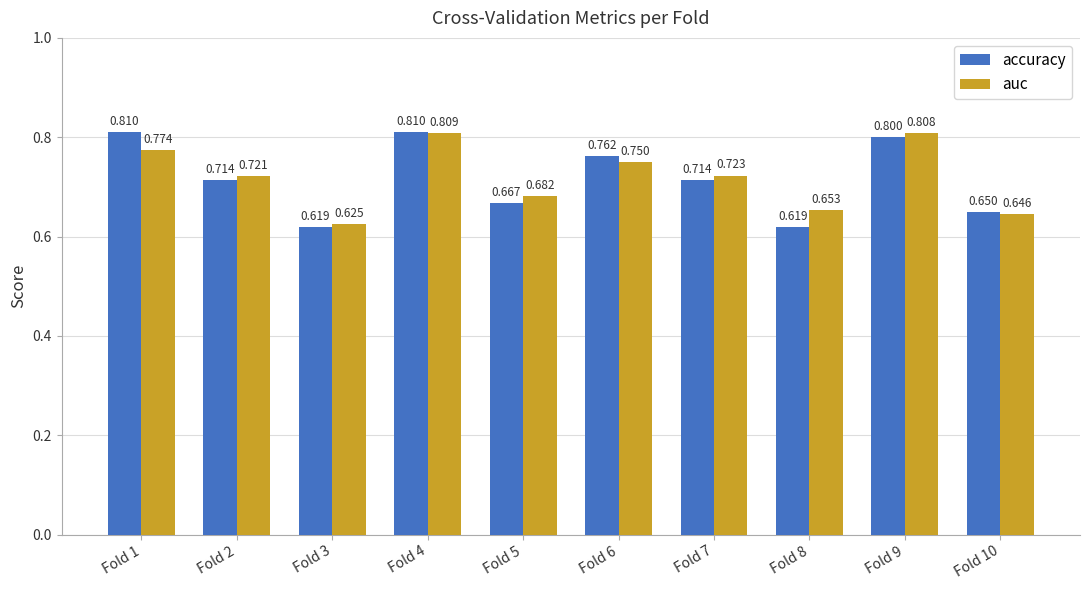

At which label is auc closest to 0?

Fold 3